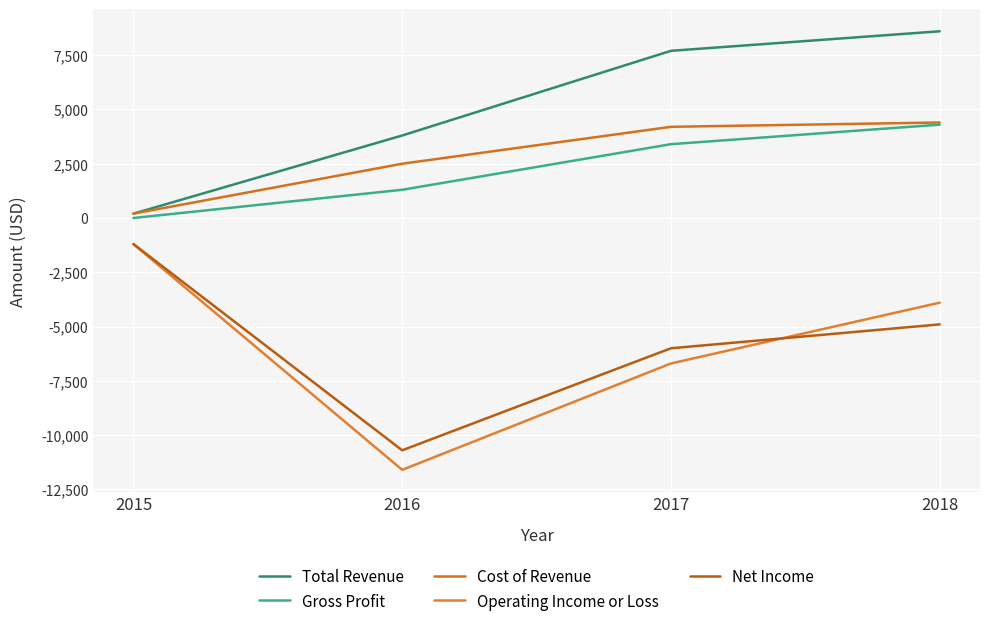

At how many categories does at least one series exceed 4156?

2